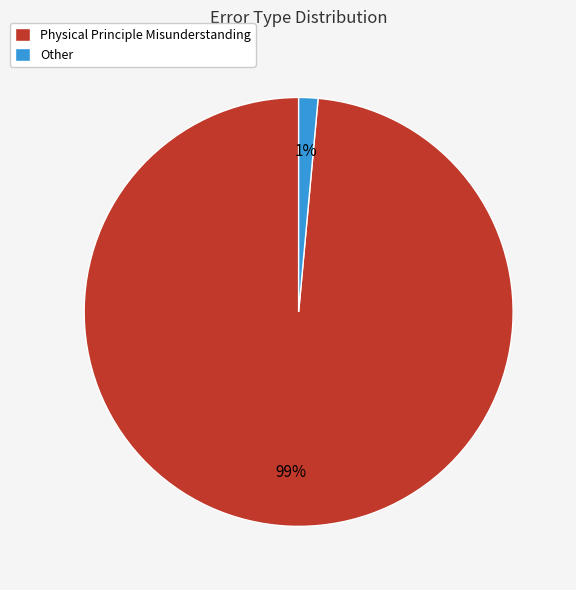

True or false: Physical Principle Misunderstanding accounts for 99% of the total.

True